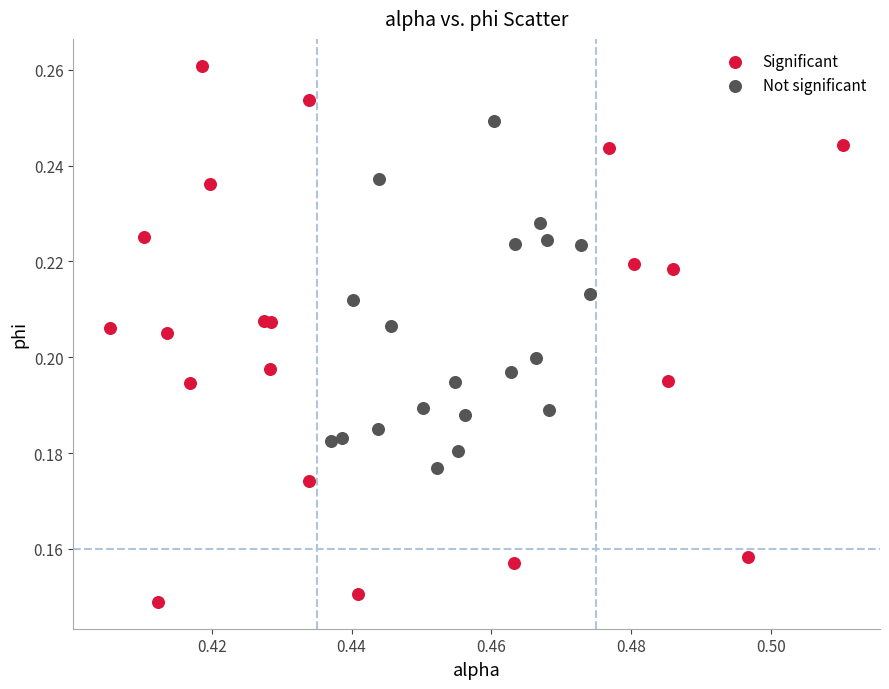

Which series reaches the minimum Y coordinate?

Significant